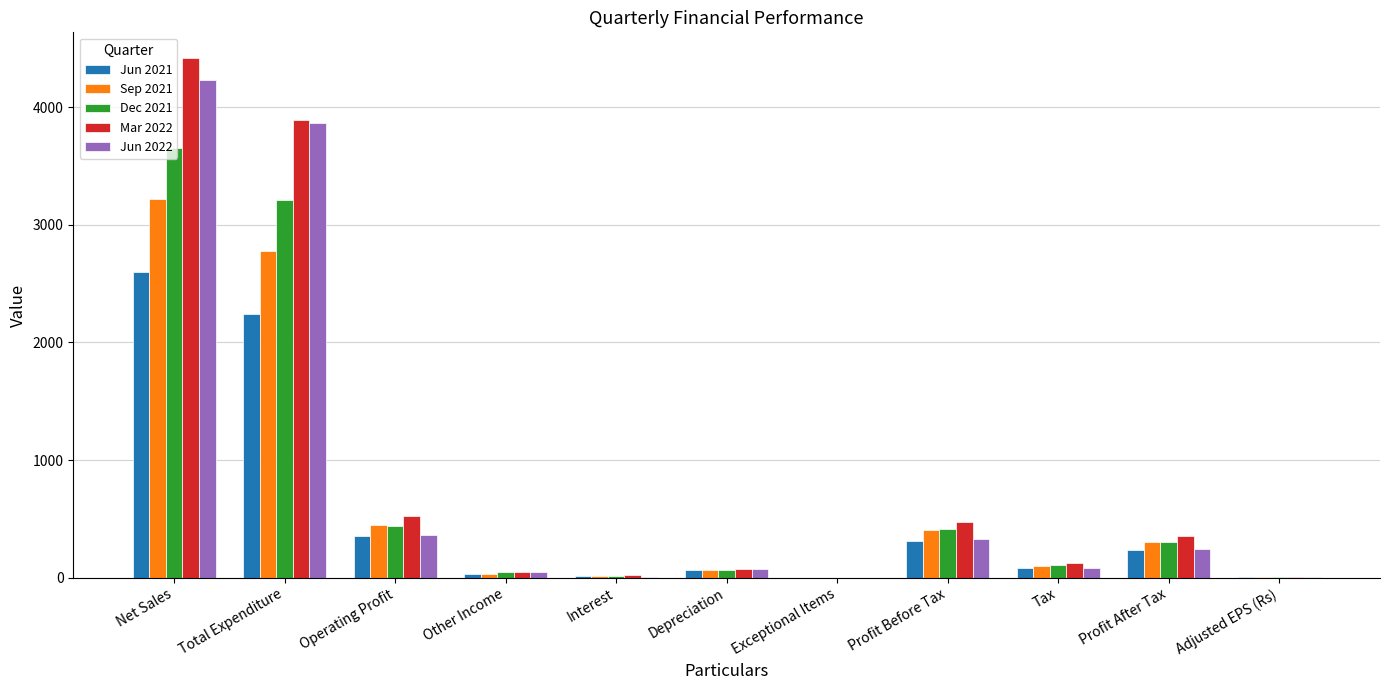

What is the sum of all Dec 2021 values?

8258.0